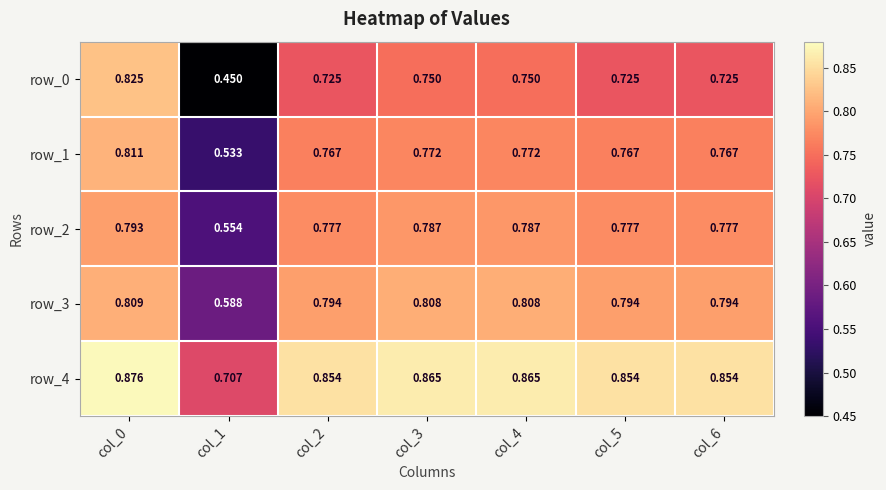

Reading left to right, extract all data points from this chart.

row_0: col_0=0.8	col_1=0.5	col_2=0.7	col_3=0.8	col_4=0.8	col_5=0.7	col_6=0.7
row_1: col_0=0.8	col_1=0.5	col_2=0.8	col_3=0.8	col_4=0.8	col_5=0.8	col_6=0.8
row_2: col_0=0.8	col_1=0.6	col_2=0.8	col_3=0.8	col_4=0.8	col_5=0.8	col_6=0.8
row_3: col_0=0.8	col_1=0.6	col_2=0.8	col_3=0.8	col_4=0.8	col_5=0.8	col_6=0.8
row_4: col_0=0.9	col_1=0.7	col_2=0.9	col_3=0.9	col_4=0.9	col_5=0.9	col_6=0.9